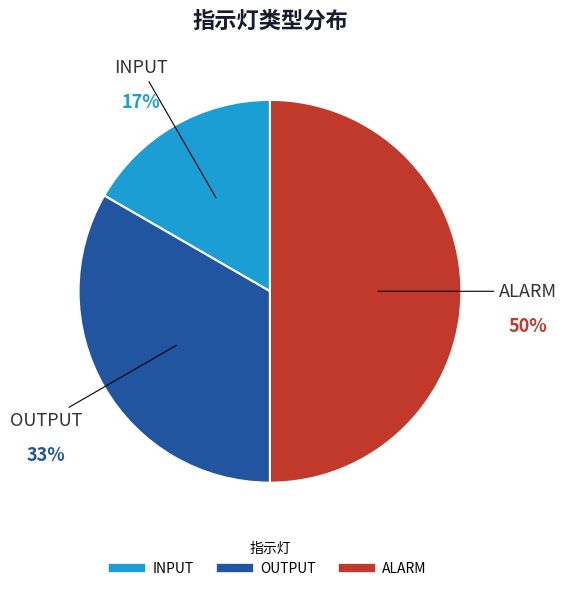

Does INPUT represent more than half of the total?

No